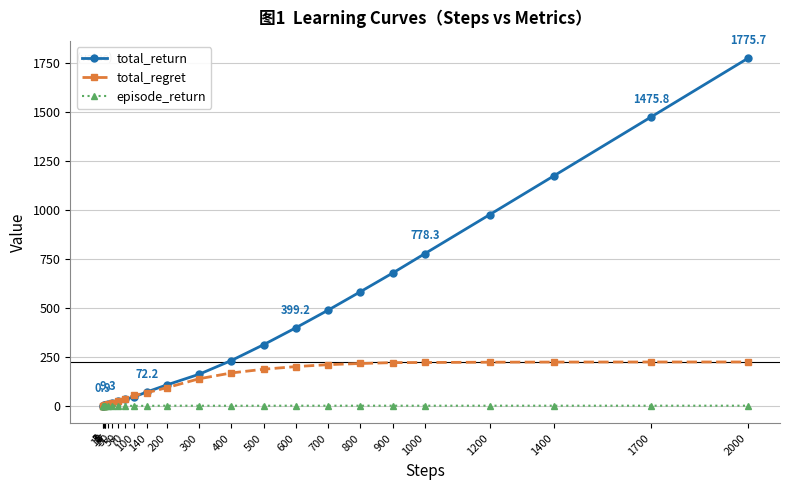

Rank the series by their average value, from lowest to highest.

episode_return, total_regret, total_return